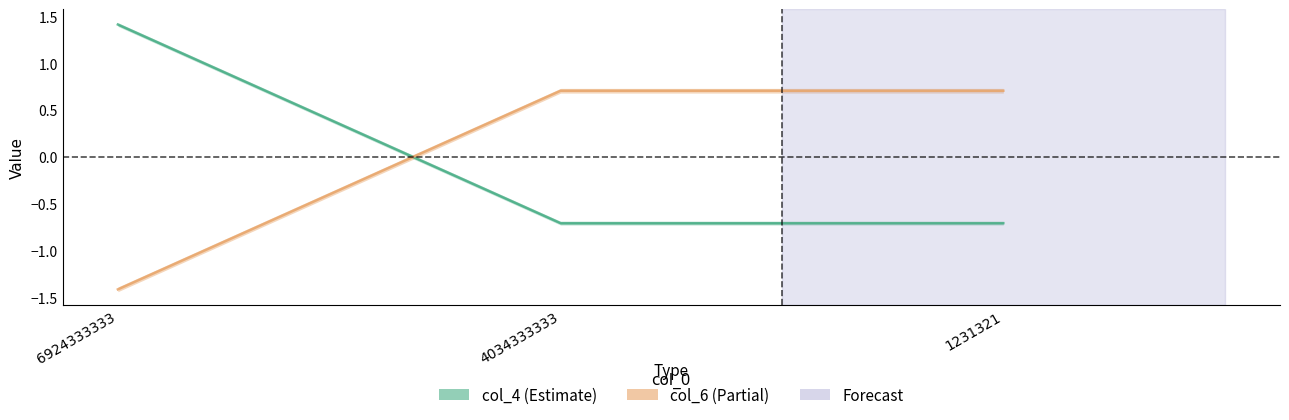

Reading left to right, what are all the values shown in this chart?

col_4: 1.4	-0.7	-0.7
col_6: -1.4	0.7	0.7